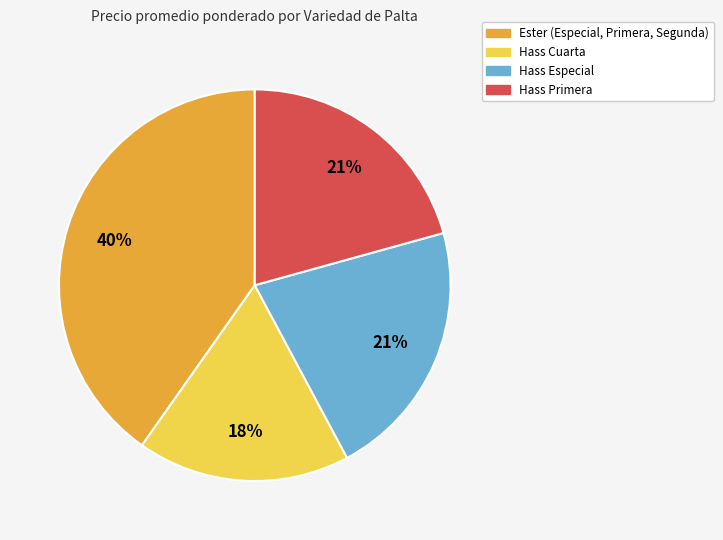

To the nearest percent, what is the average slice percentage?

25%